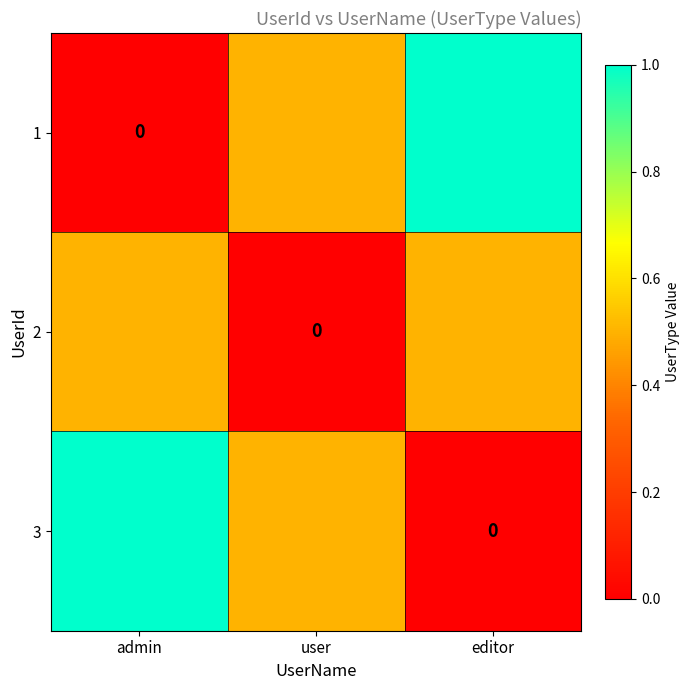

Between editor and admin, which is larger?

editor